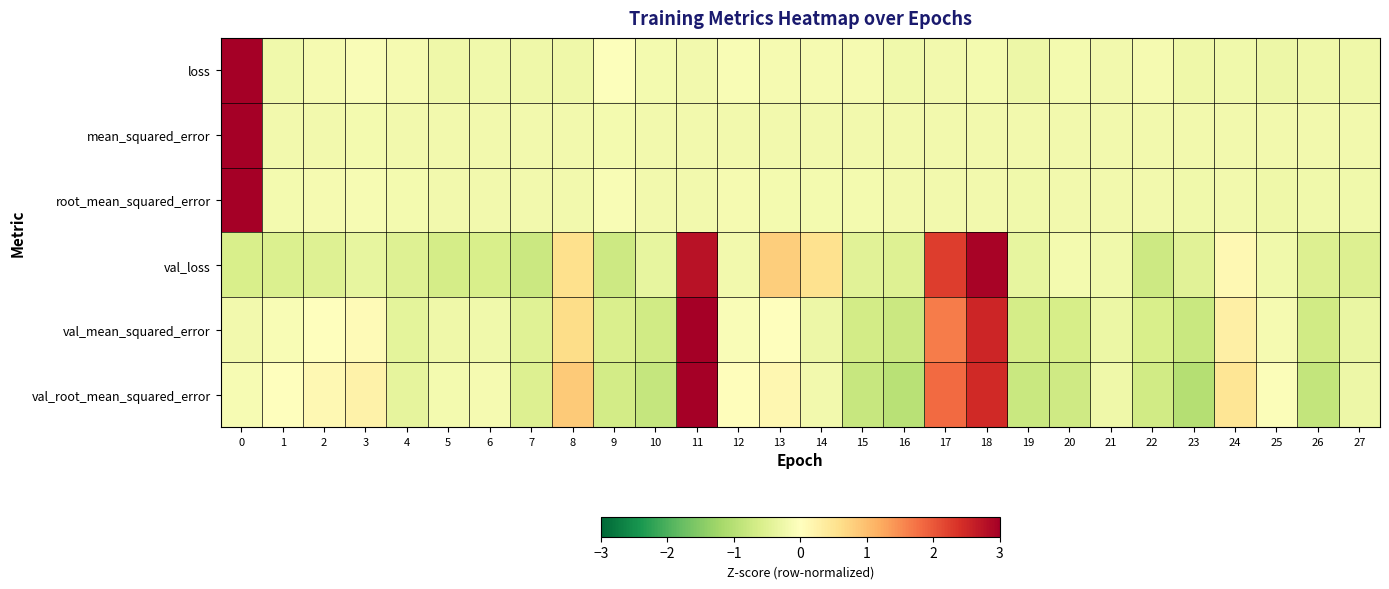

Reading right to left, extract all data points from this chart.

loss: 27=-0.2	26=-0.3	25=-0.3	24=-0.2	23=-0.2	22=-0.2	21=-0.2	20=-0.2	19=-0.3	18=-0.2	17=-0.2	16=-0.2	15=-0.1	14=-0.2	13=-0.2	12=-0.1	11=-0.2	10=-0.2	9=-0.0	8=-0.2	7=-0.2	6=-0.2	5=-0.2	4=-0.2	3=-0.1	2=-0.2	1=-0.2	0=5.2
mean_squared_error: 27=-0.2	26=-0.2	25=-0.2	24=-0.2	23=-0.2	22=-0.2	21=-0.2	20=-0.2	19=-0.2	18=-0.2	17=-0.2	16=-0.2	15=-0.2	14=-0.2	13=-0.2	12=-0.2	11=-0.2	10=-0.2	9=-0.2	8=-0.2	7=-0.2	6=-0.2	5=-0.2	4=-0.2	3=-0.2	2=-0.2	1=-0.2	0=5.2
root_mean_squared_error: 27=-0.2	26=-0.2	25=-0.2	24=-0.2	23=-0.2	22=-0.2	21=-0.2	20=-0.2	19=-0.2	18=-0.2	17=-0.2	16=-0.2	15=-0.2	14=-0.2	13=-0.2	12=-0.2	11=-0.2	10=-0.2	9=-0.1	8=-0.2	7=-0.2	6=-0.2	5=-0.2	4=-0.2	3=-0.1	2=-0.2	1=-0.2	0=5.2
val_loss: 27=-0.5	26=-0.5	25=-0.2	24=0.1	23=-0.5	22=-0.7	21=-0.2	20=-0.2	19=-0.4	18=2.9	17=2.3	16=-0.5	15=-0.5	14=0.5	13=0.8	12=-0.2	11=2.7	10=-0.4	9=-0.7	8=0.6	7=-0.8	6=-0.6	5=-0.6	4=-0.5	3=-0.4	2=-0.5	1=-0.6	0=-0.6
val_mean_squared_error: 27=-0.3	26=-0.7	25=-0.2	24=0.3	23=-0.8	22=-0.6	21=-0.3	20=-0.6	19=-0.7	18=2.5	17=1.7	16=-0.8	15=-0.7	14=-0.3	13=0.0	12=-0.1	11=3.7	10=-0.7	9=-0.6	8=0.6	7=-0.5	6=-0.2	5=-0.2	4=-0.4	3=0.1	2=-0.0	1=-0.1	0=-0.2
val_root_mean_squared_error: 27=-0.3	26=-0.9	25=-0.0	24=0.5	23=-1.0	22=-0.7	21=-0.2	20=-0.7	19=-0.8	18=2.5	17=1.8	16=-1.0	15=-0.8	14=-0.2	13=0.2	12=0.0	11=3.3	10=-0.8	9=-0.7	8=0.8	7=-0.5	6=-0.1	5=-0.2	4=-0.4	3=0.3	2=0.1	1=0.0	0=-0.1